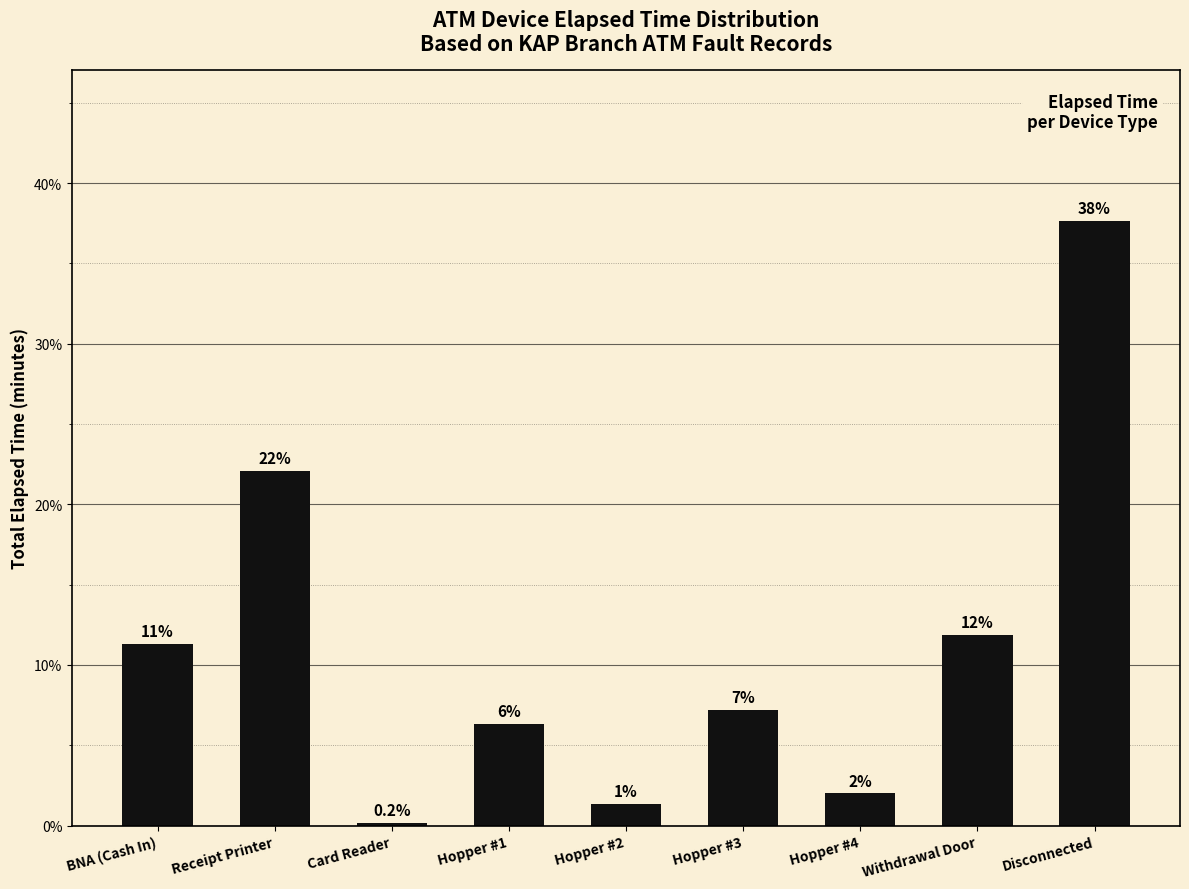

Are the bars horizontal?

No